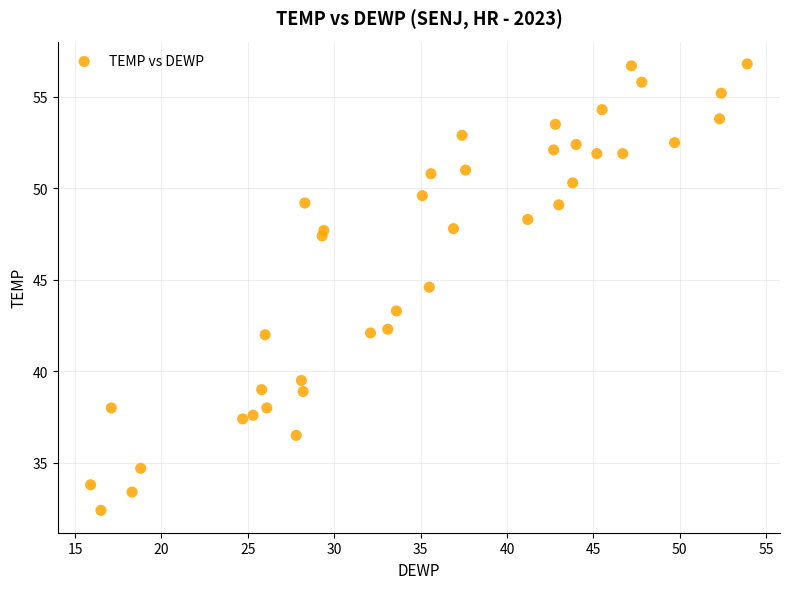

What is the range of Y values (max minus min)?

24.4